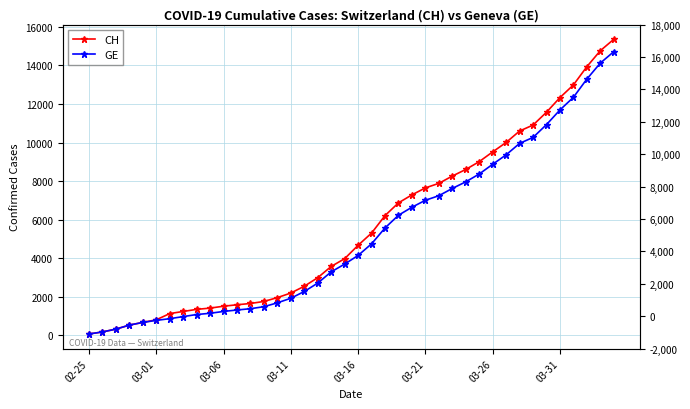

What is the minimum value for CH?

72